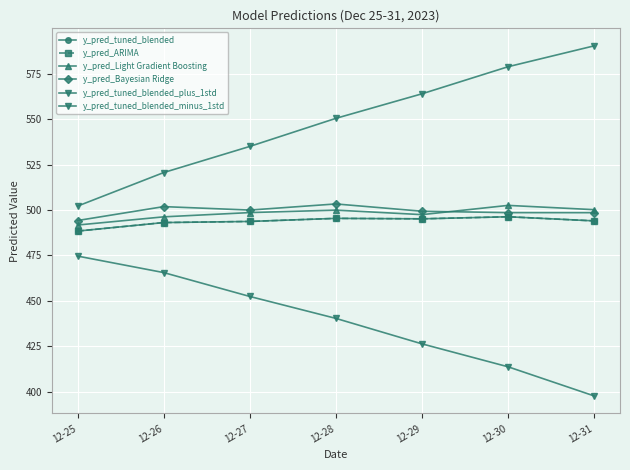

True or false: y_pred_tuned_blended_minus_1std and y_pred_tuned_blended cross at least once.

False